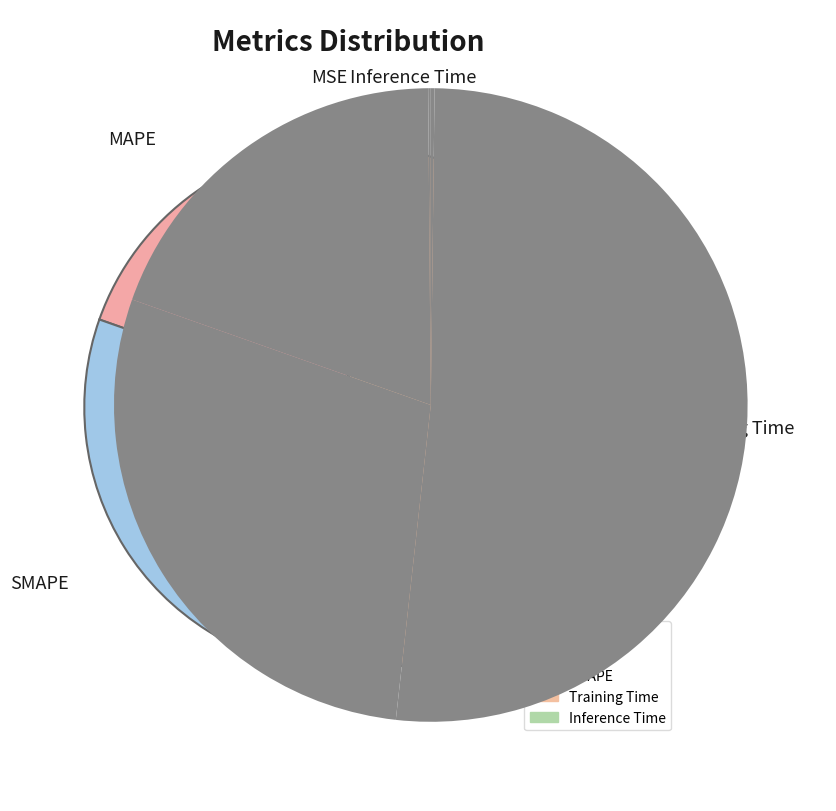

Is there any slice that represents more than half of the pie?

Yes